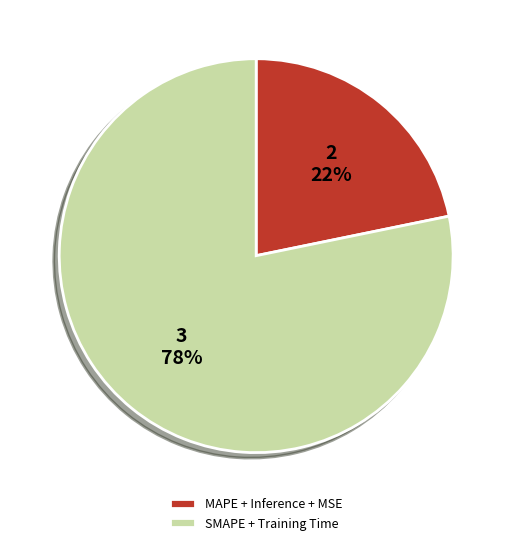

Is the sum of SMAPE + Training Time and MAPE + Inference + MSE greater than half?

Yes